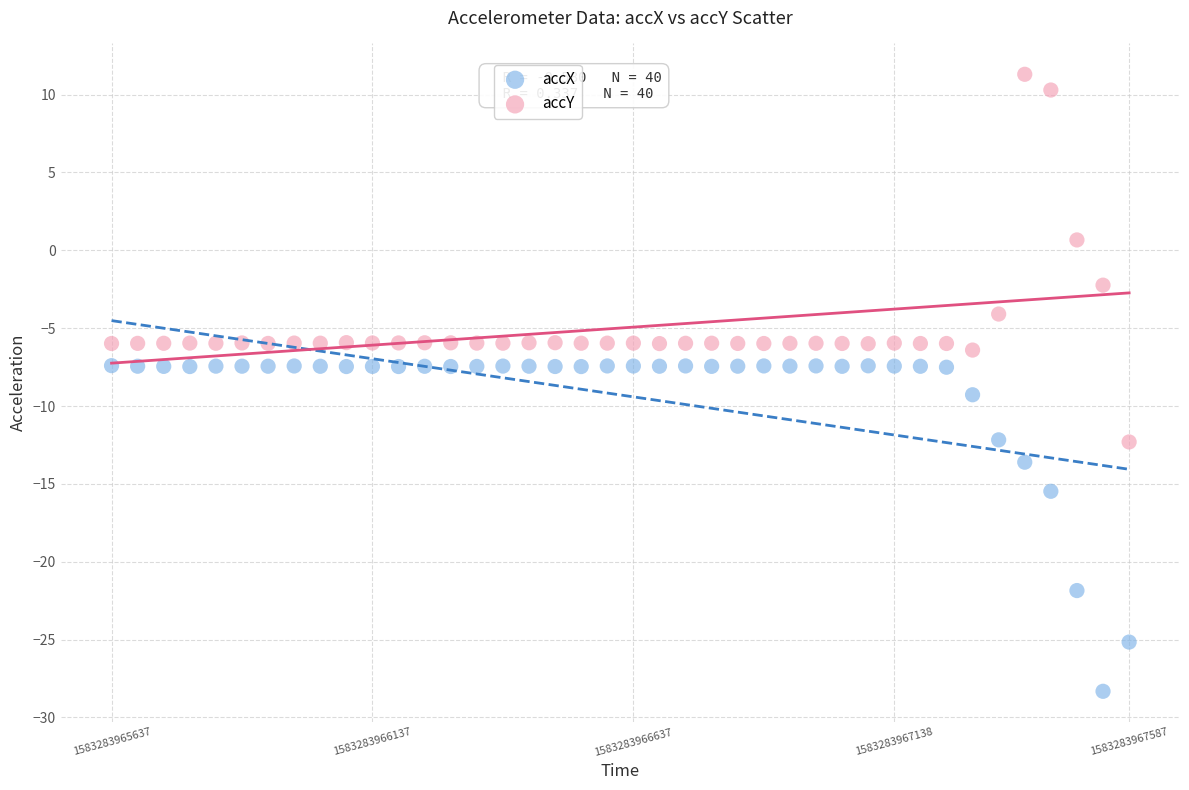

Which series has the largest Y range (max minus min)?

accY